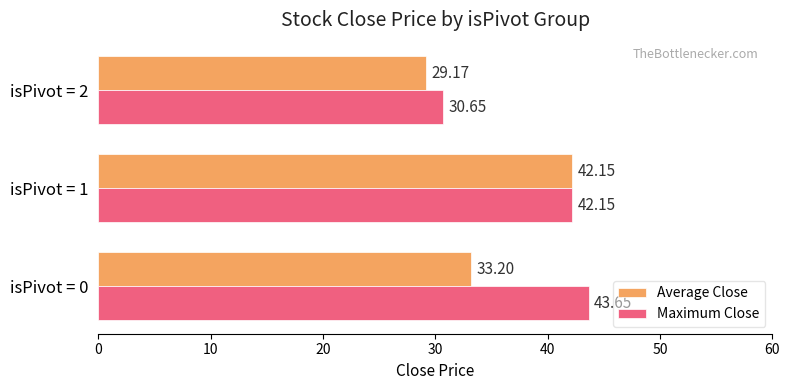

Which series changed the most between isPivot = 0 and isPivot = 1?

Average Close